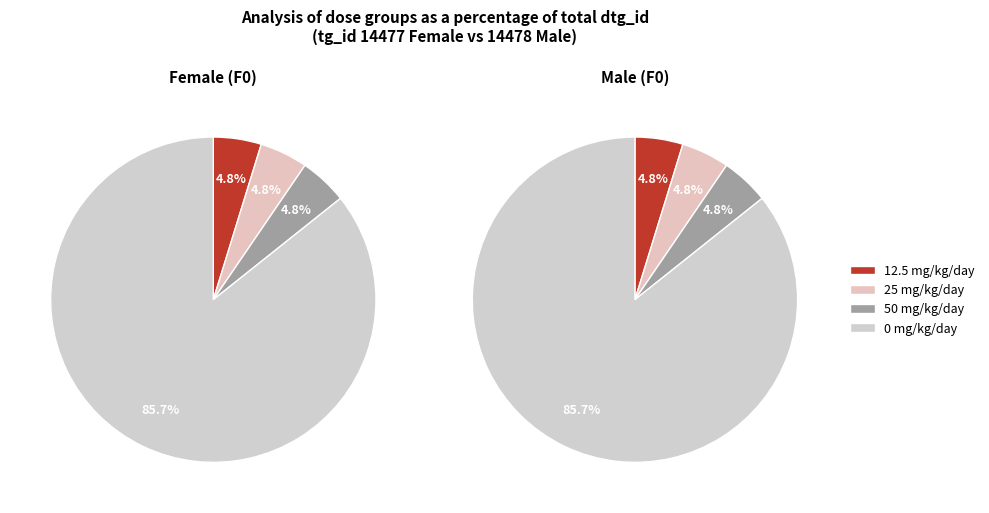

How many slices are in this pie chart?

4